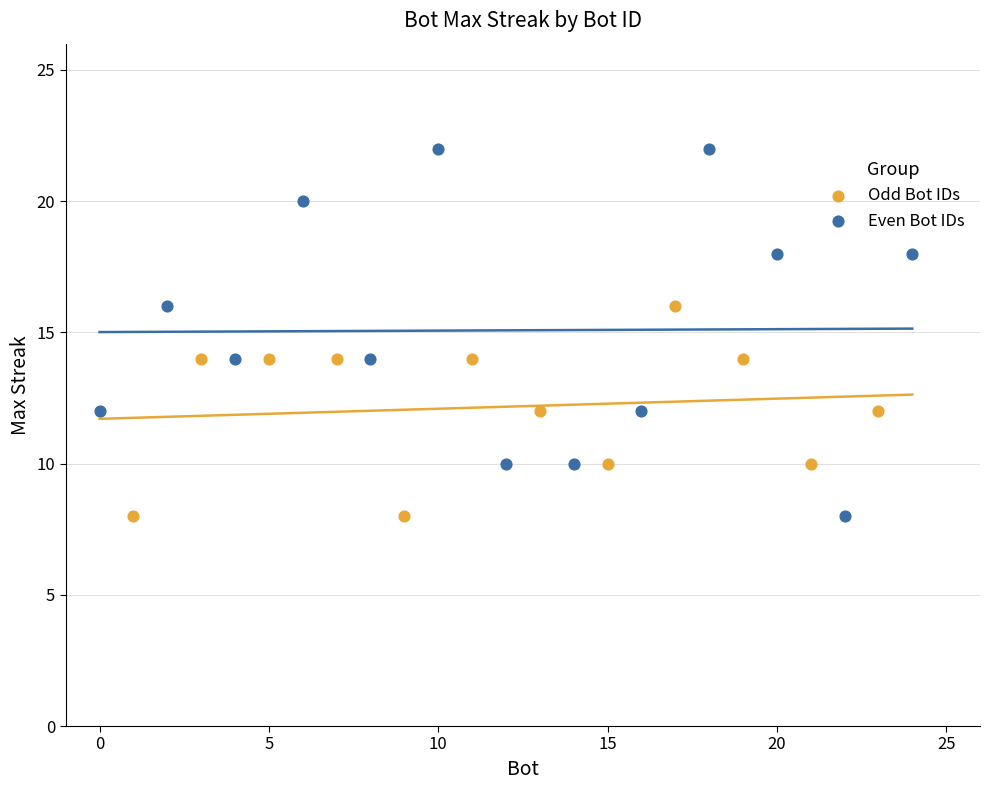

Which series reaches the maximum Y coordinate?

Even Bot IDs